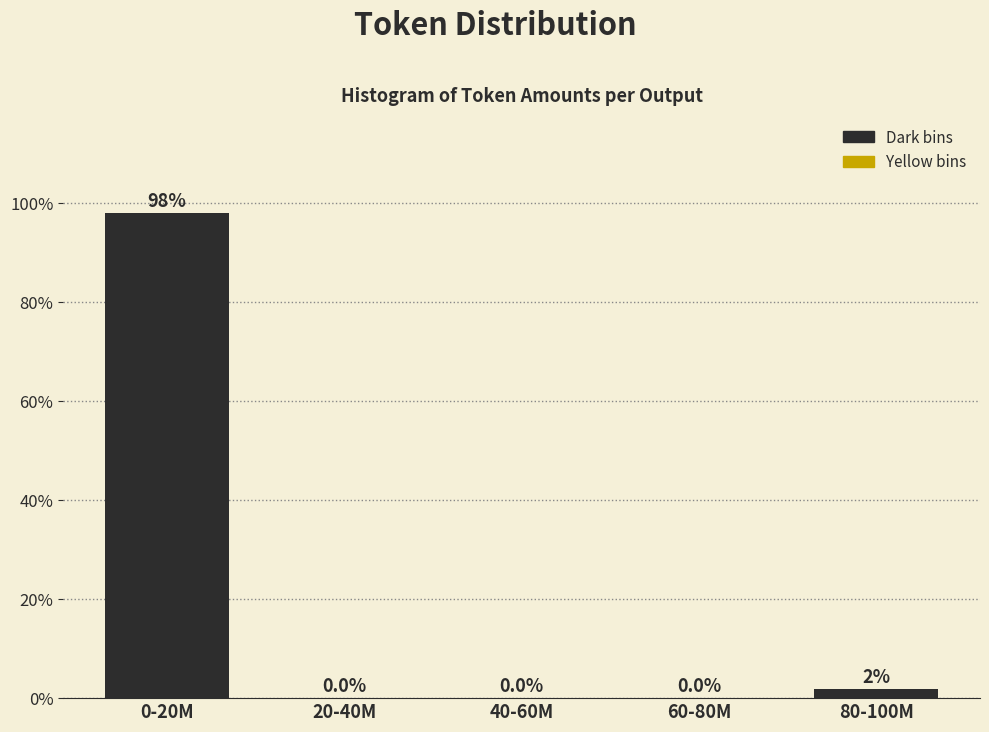

Is it true that the value at 40-60M is 0.0?

True